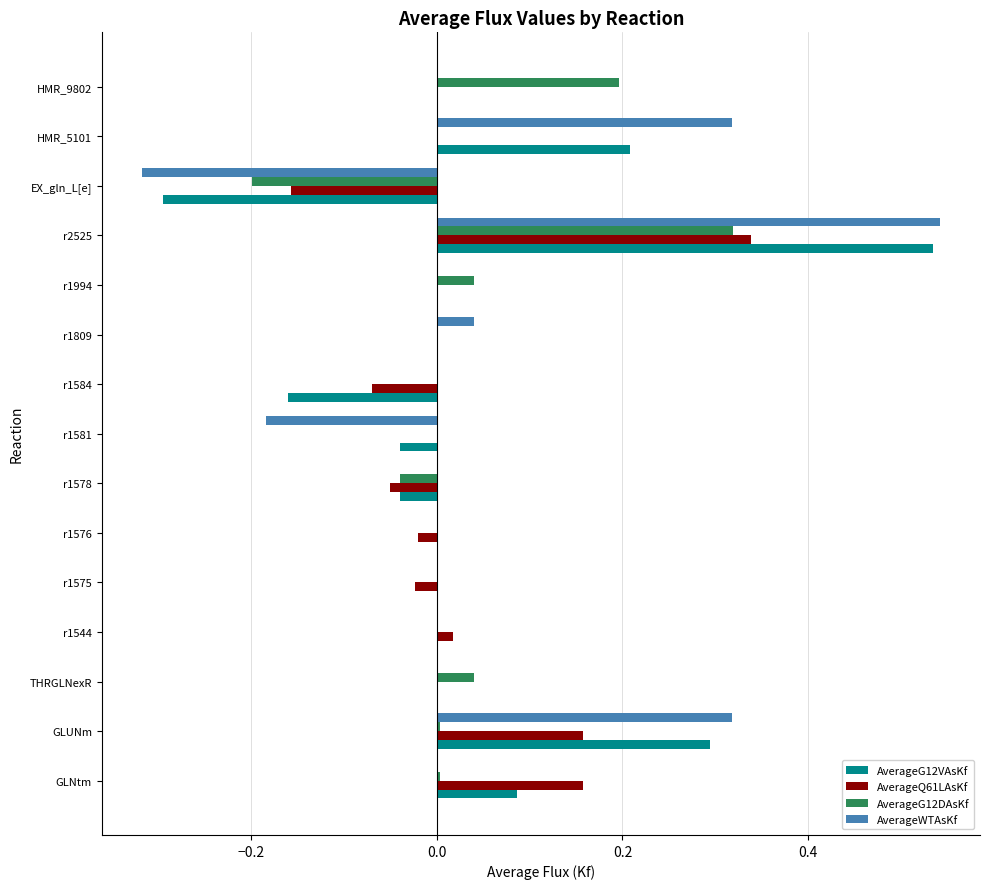

Count the number of categories in the chart.

15